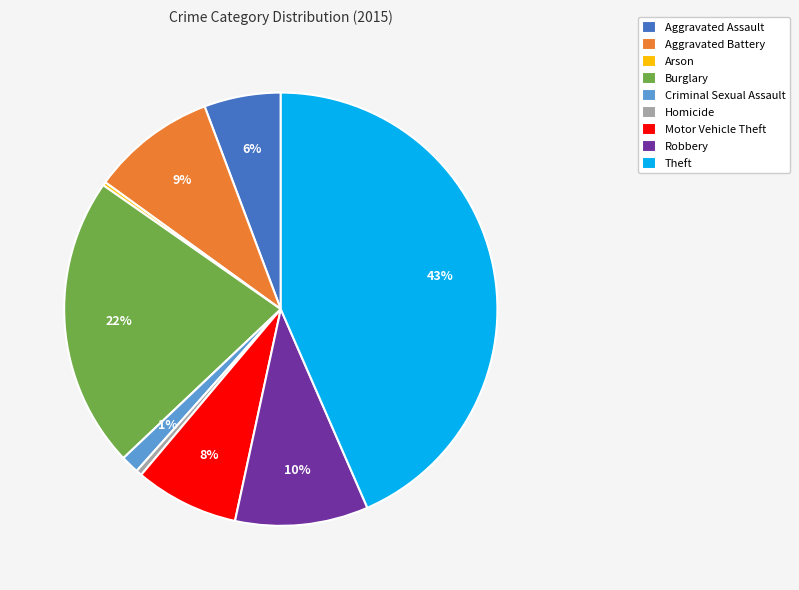

Approximately how many times larger is the value at Criminal Sexual Assault compared to Aggravated Battery?

0.1